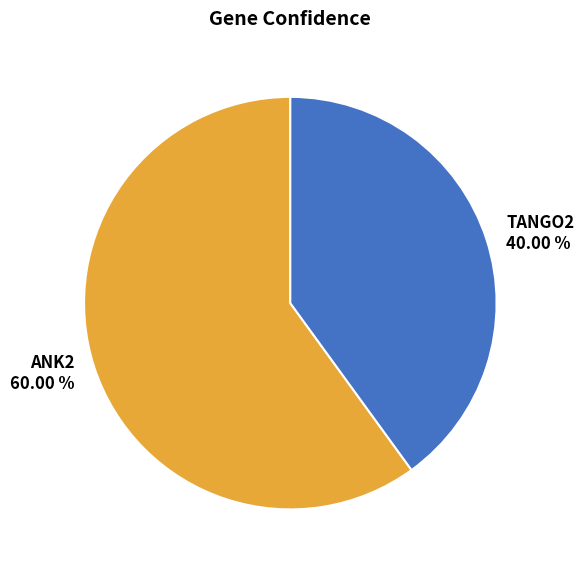

To the nearest percent, what is the combined percentage of ANK2 and TANGO2?

100%